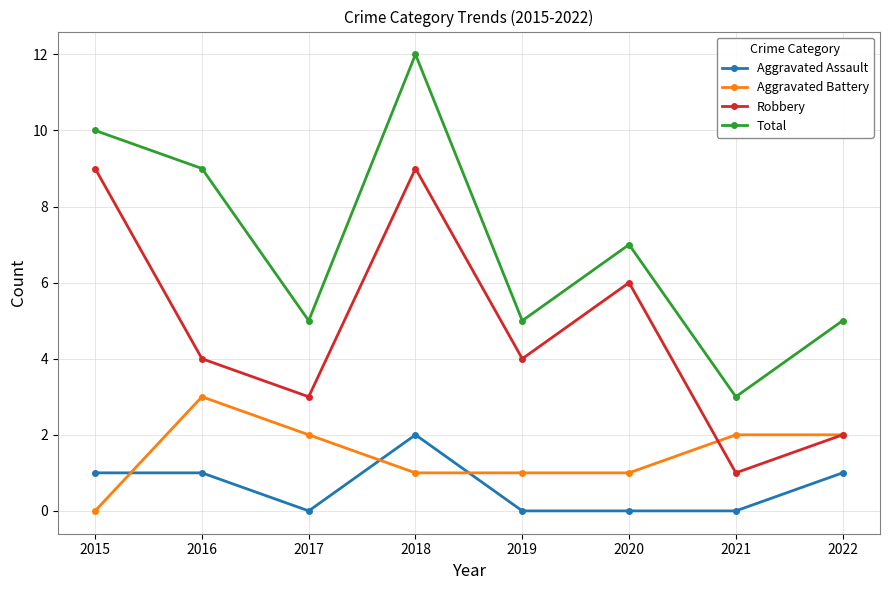

Rank the series by their maximum value, from lowest to highest.

Aggravated Assault, Aggravated Battery, Robbery, Total